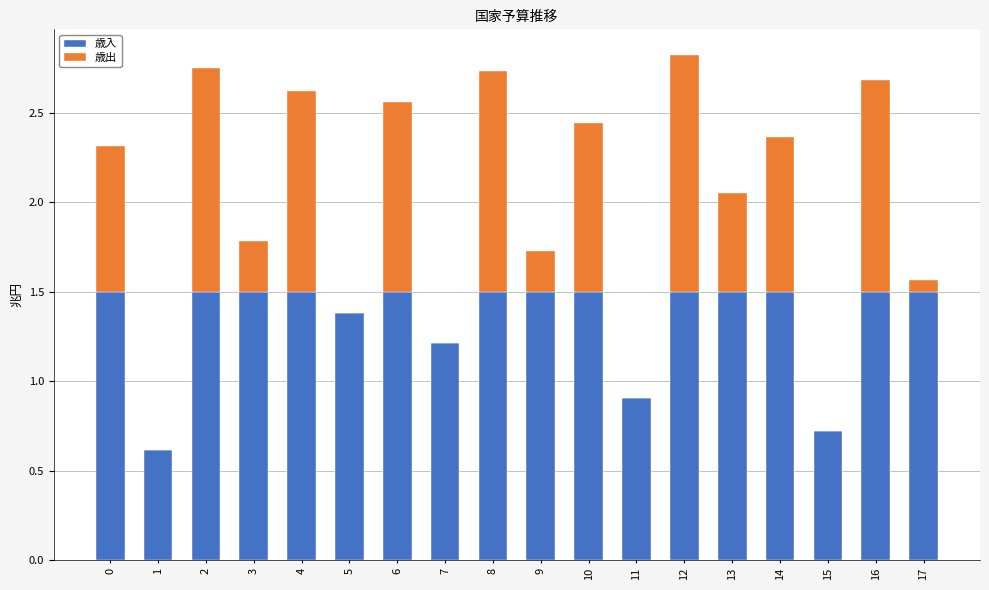

Count the 歳入 values in the range 1 to 2.

15